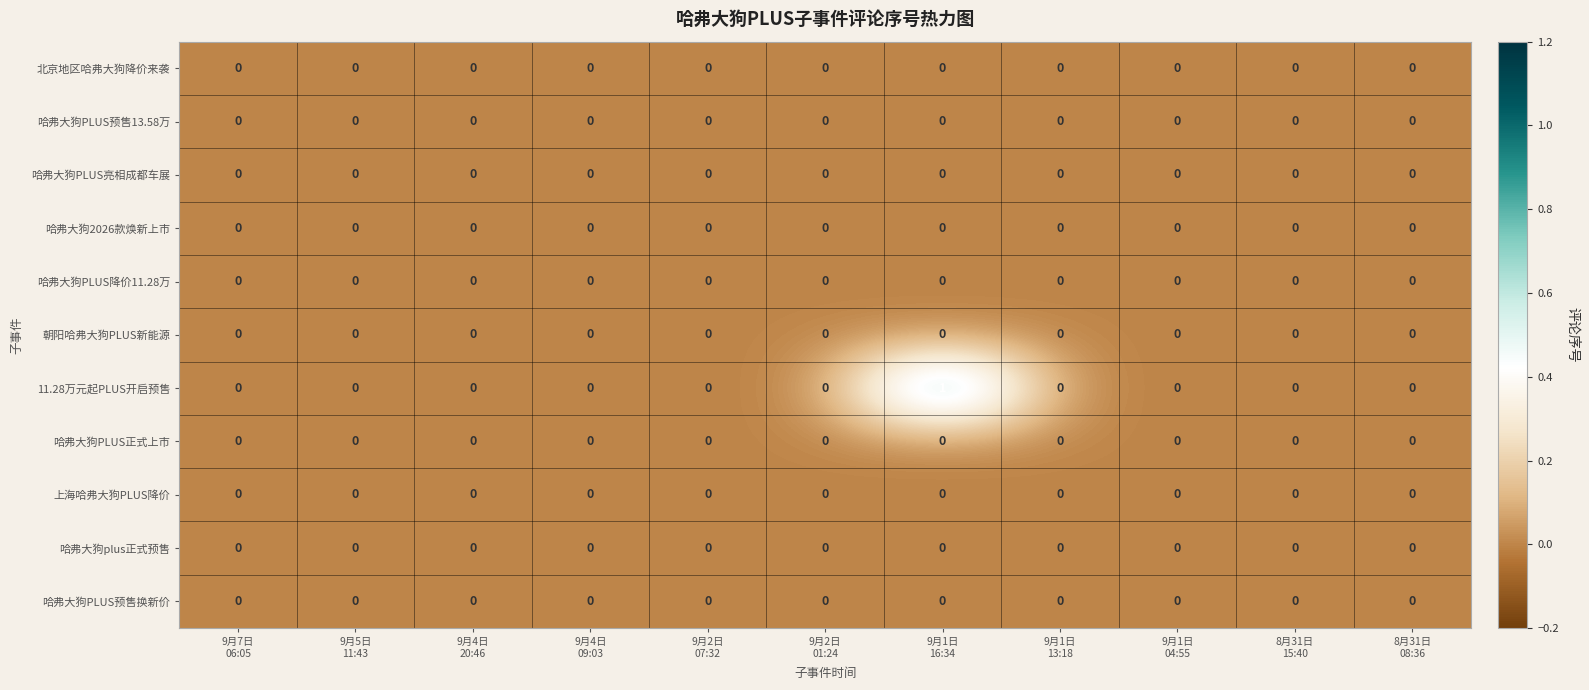

Which series has the widest spread of values?

11.28万元起PLUS开启预售